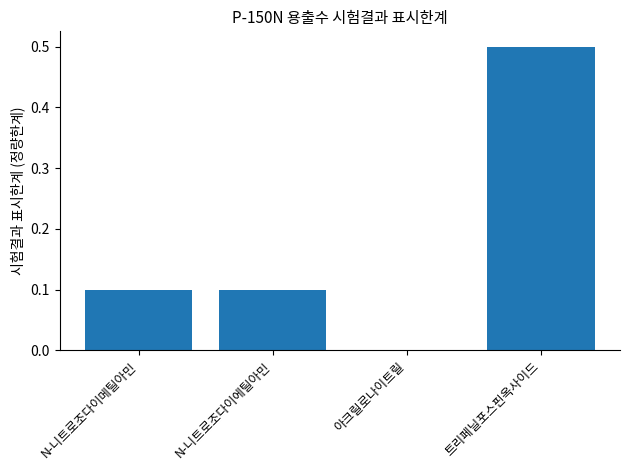

Which category has the highest value across all series?

트리페닐포스핀옥사이드